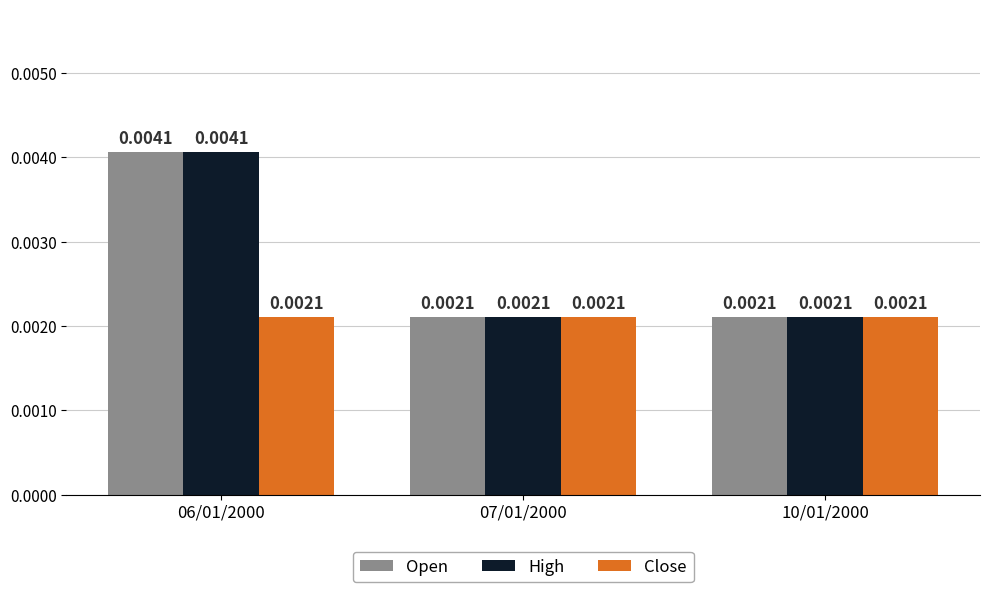

At how many categories does at least one series exceed 0?

3